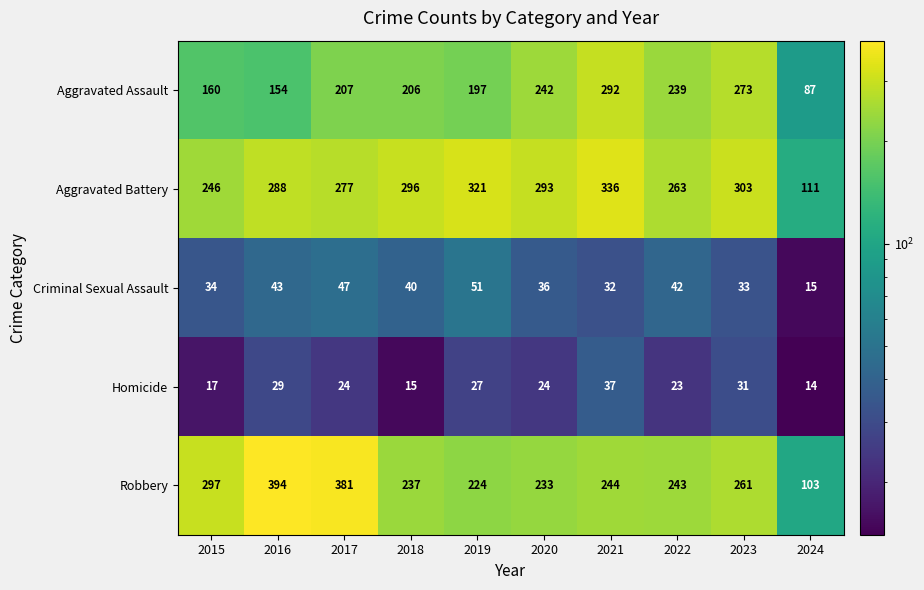

What is the difference between the maximum and minimum values in the Aggravated Battery series?

225